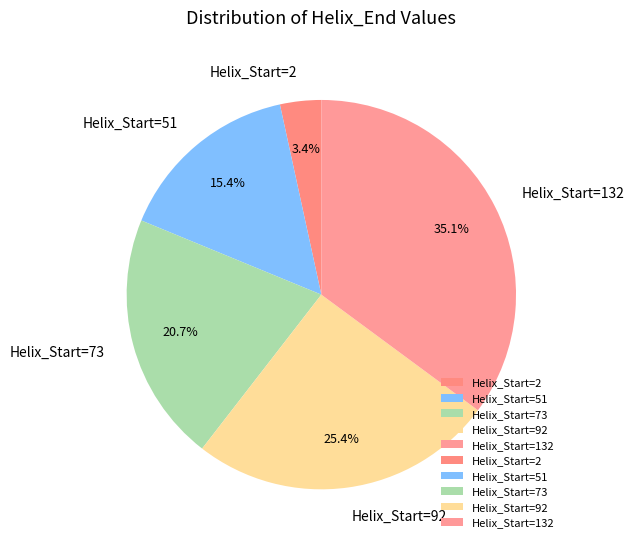

Count the number of slices in the pie.

5